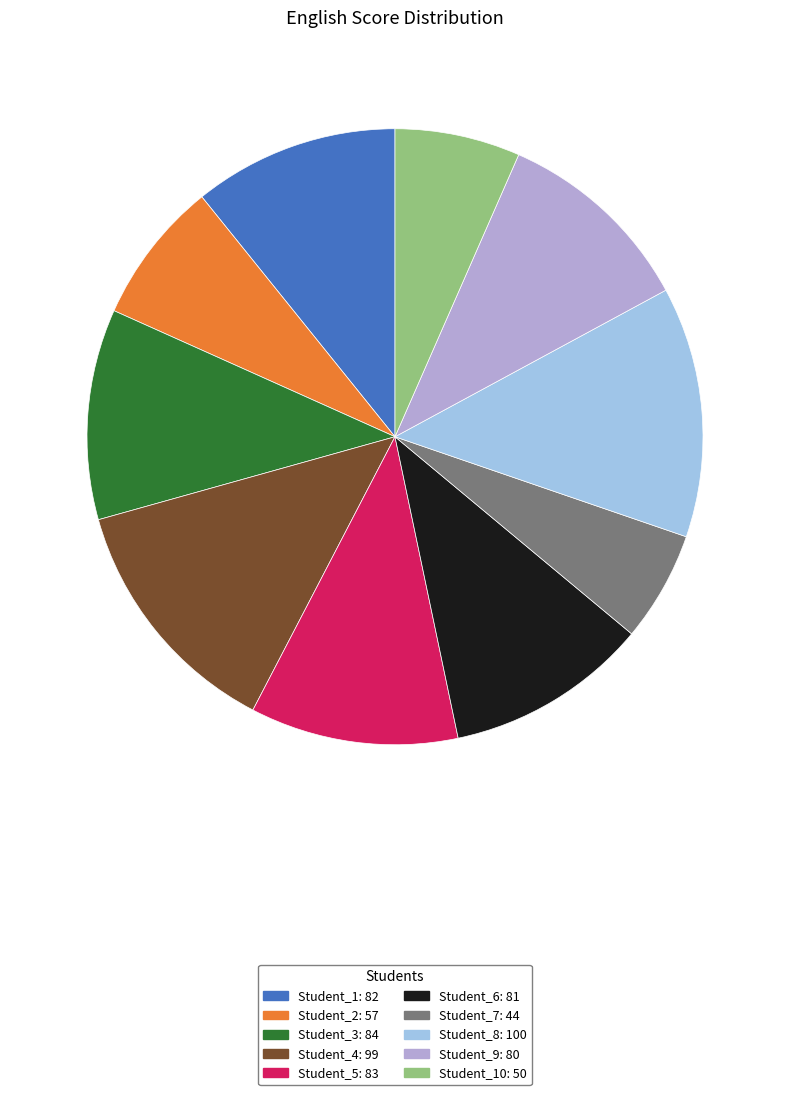

Does any single category account for the majority?

No